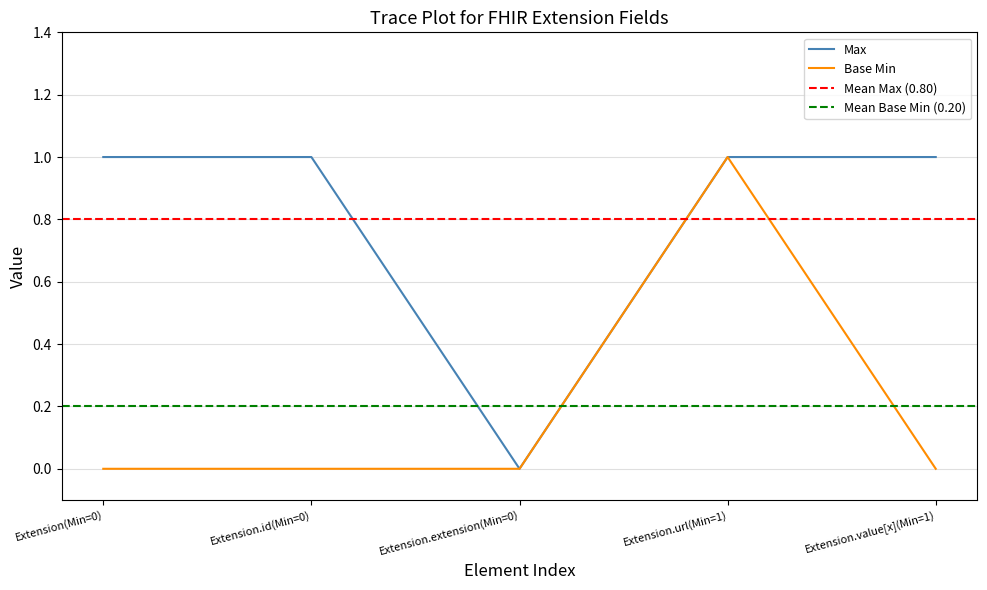

Which series has the largest total across all categories?

Max